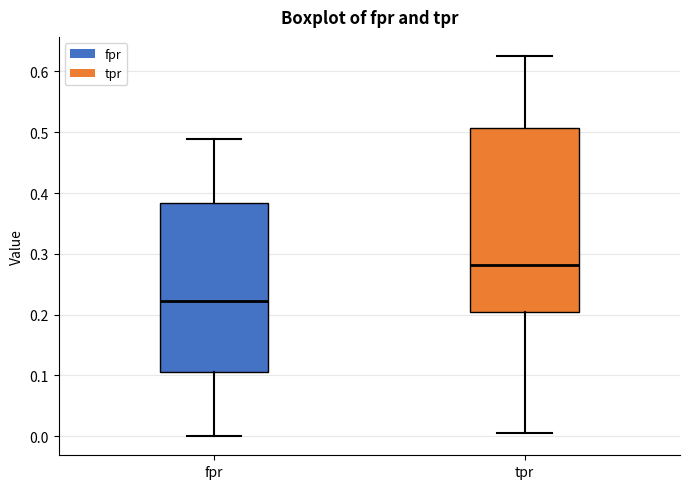

Reading left to right, read every box against the y-axis: the position of its median line, the range the box covers, and the ends of its whiskers. The values are not printed on the chart, so give them approximately, as read against the axis.

fpr: median 0.22, box 0.11 to 0.38, whiskers 0.00 to 0.49
tpr: median 0.28, box 0.21 to 0.51, whiskers 0.01 to 0.63